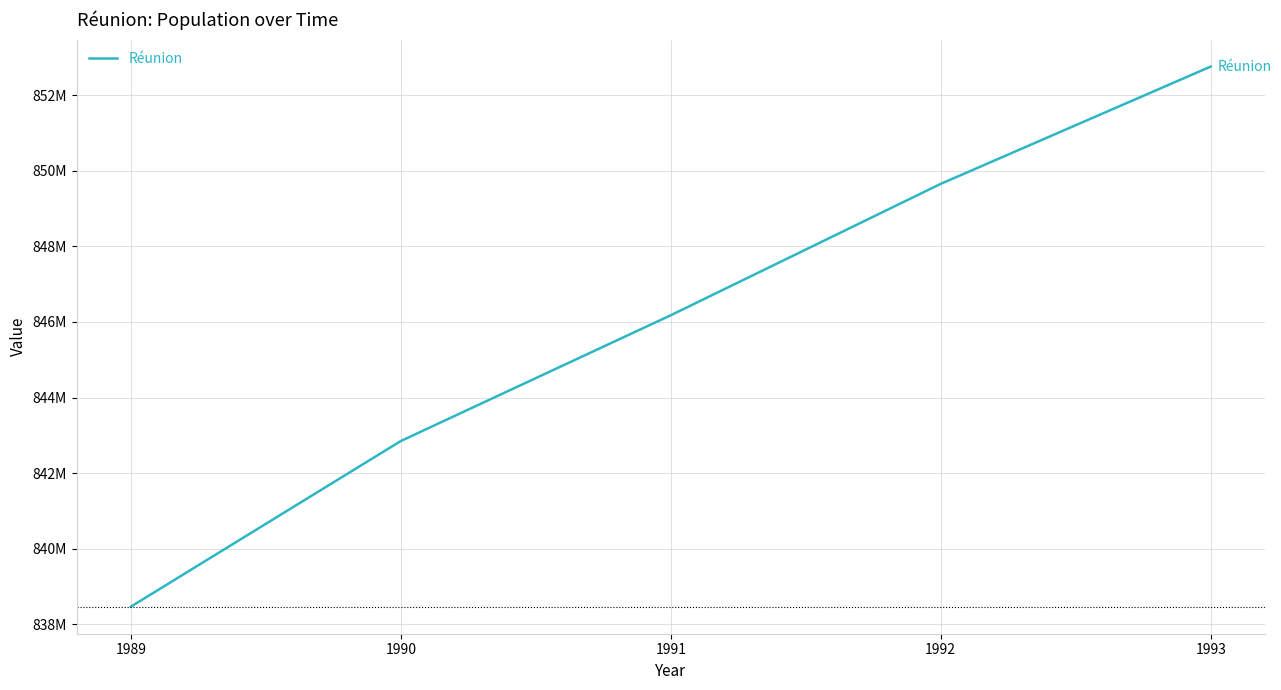

Reading left to right, transcribe all the data shown in this chart.

838462813	842848473	846178277	849656744	852762014